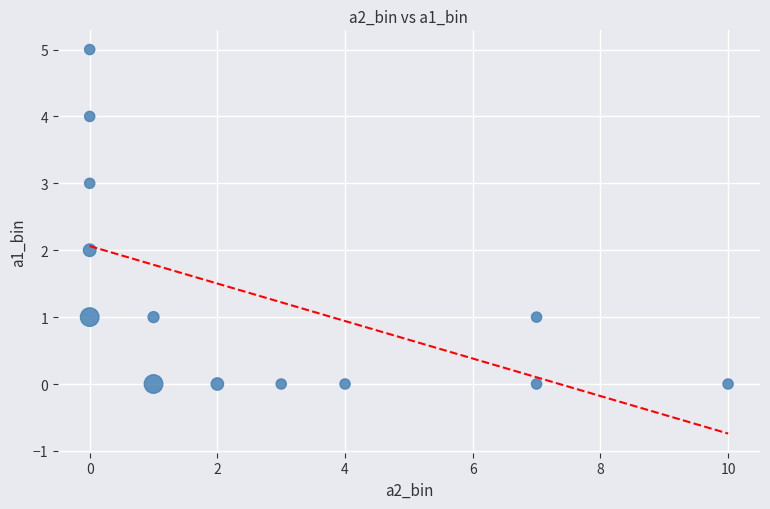

What is the range of X values (max minus min)?

10